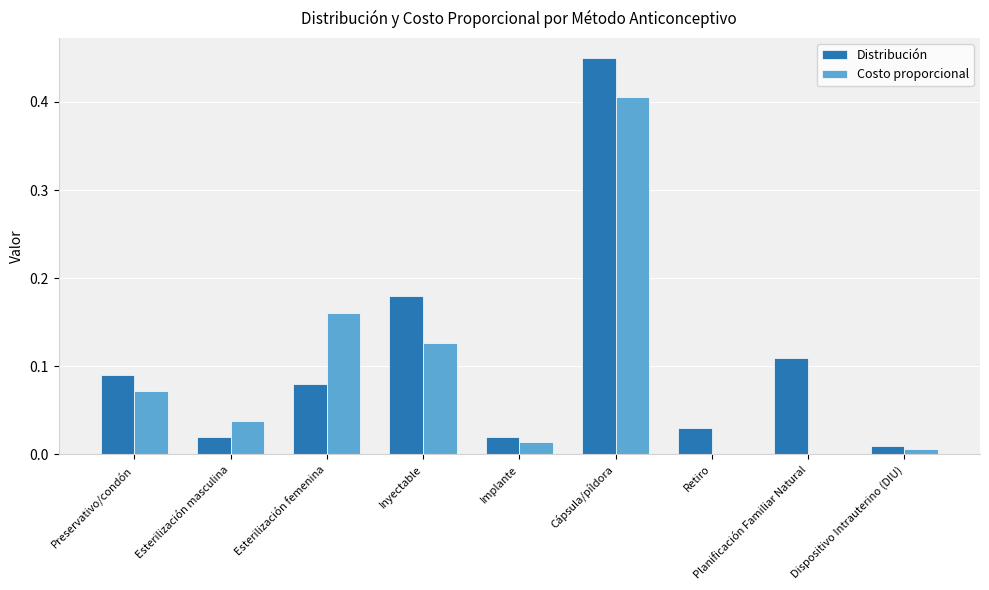

At which category is the sum across all series the highest?

Cápsula/píldora